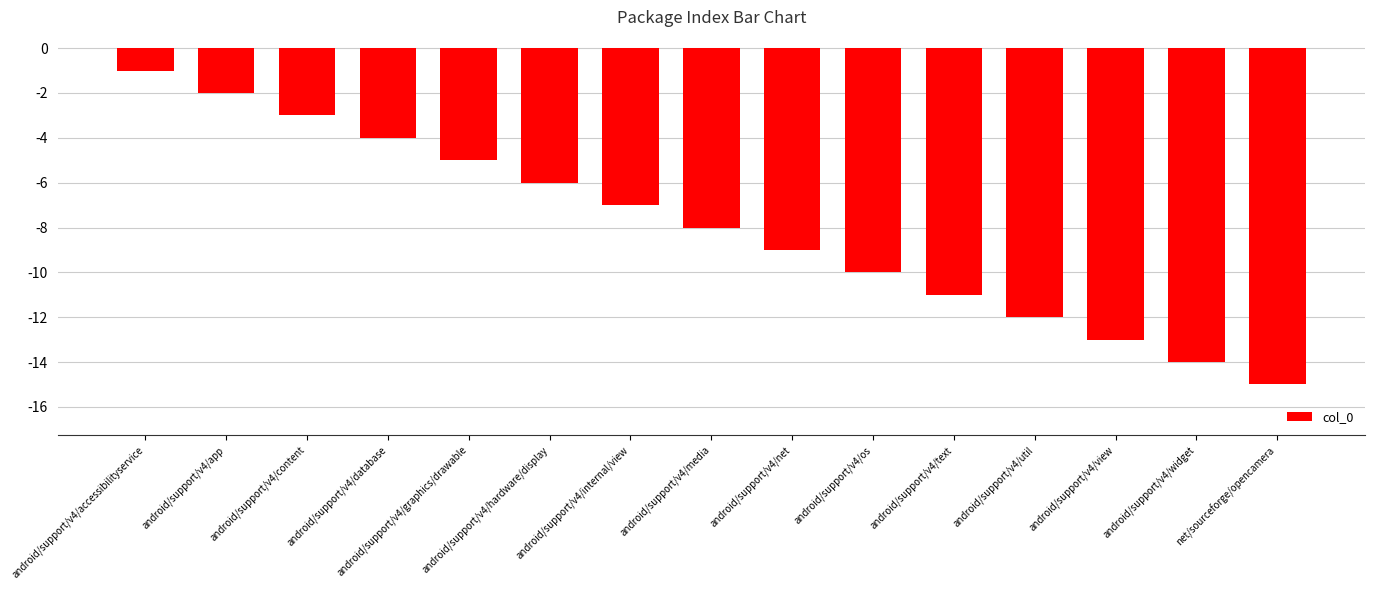

How many bars are there in total?

15